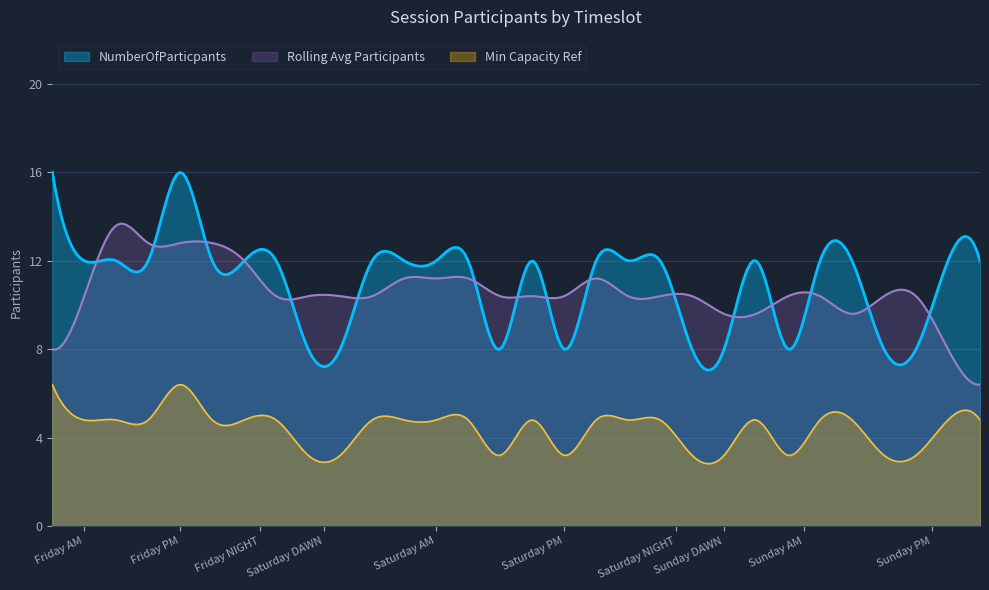

Rank the series by their maximum value, from lowest to highest.

Min Capacity Ref, Rolling Avg Participants, NumberOfParticpants